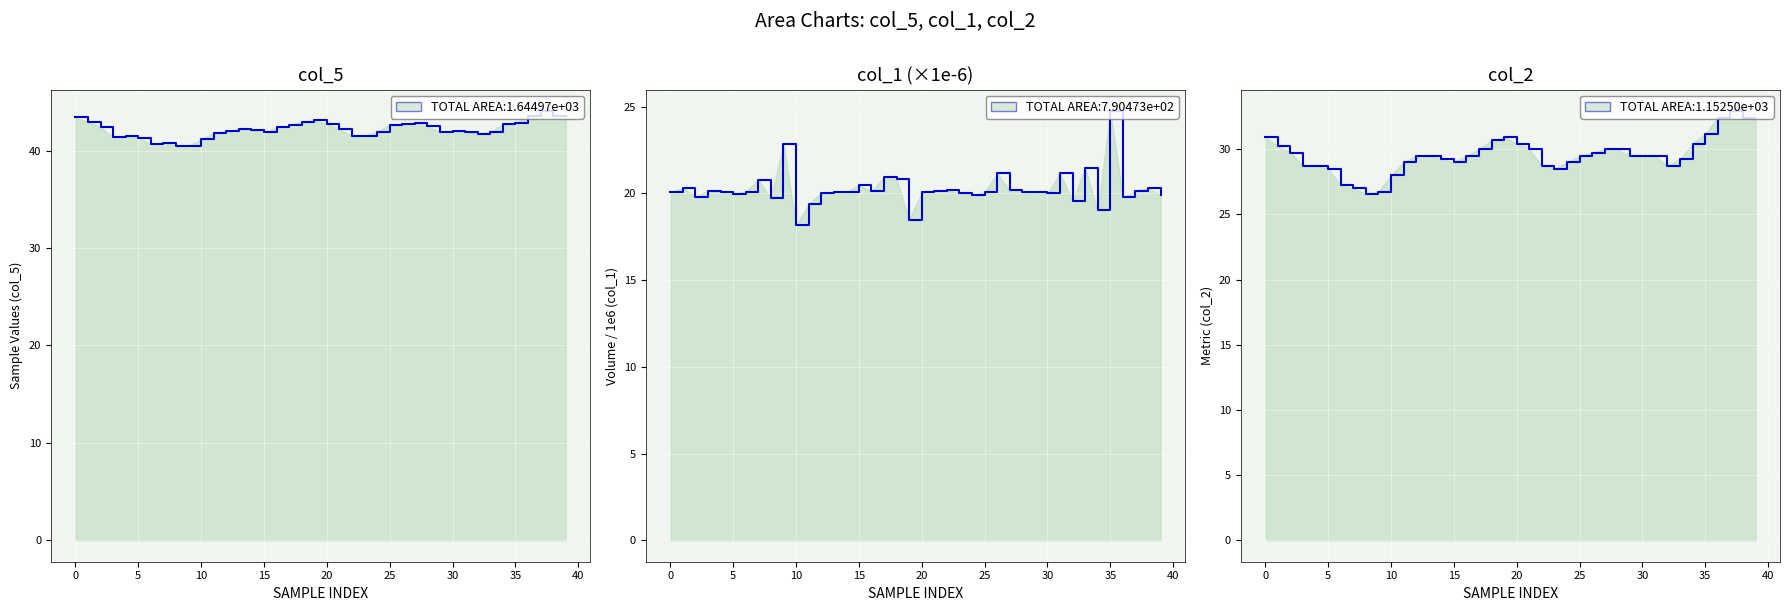

How many interior local peaks does the col_1 (×1e-6) series have?

12